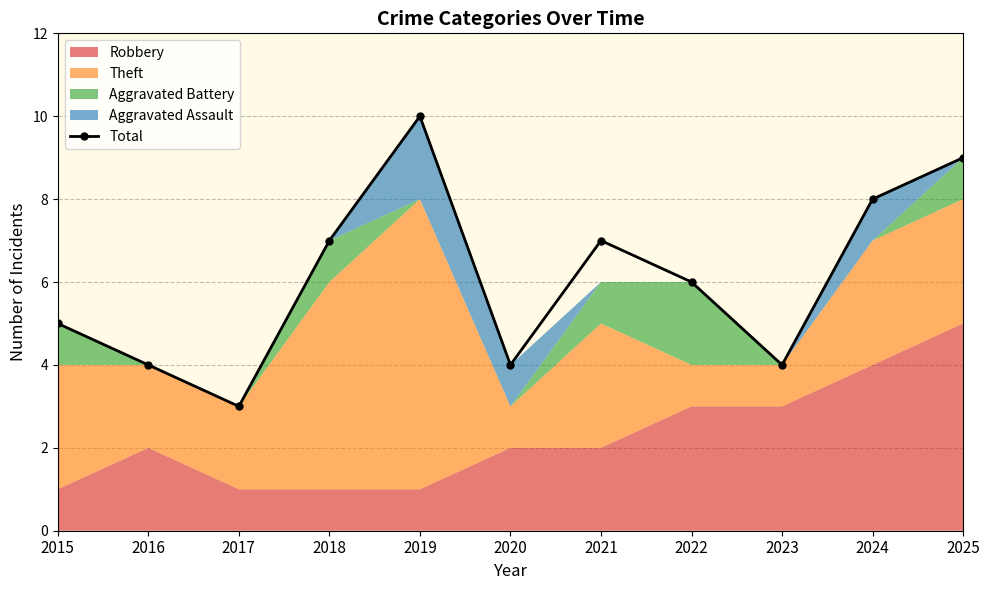

Rank the categories by value from highest to lowest.

2019, 2025, 2024, 2018, 2021, 2022, 2015, 2016, 2020, 2023, 2017